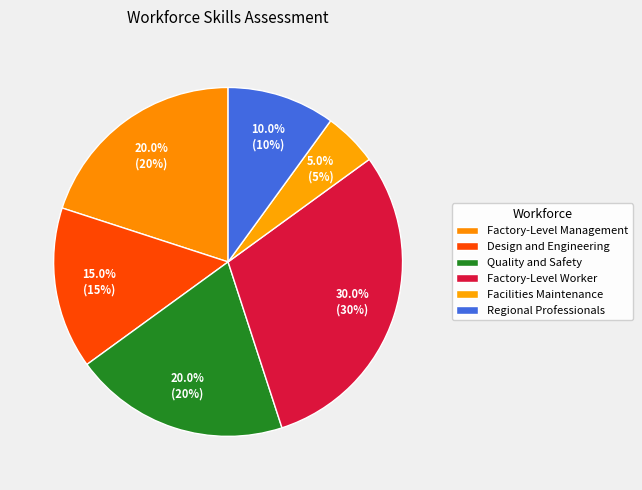

The Quality and Safety slice represents 20% of the pie. True or false?

True